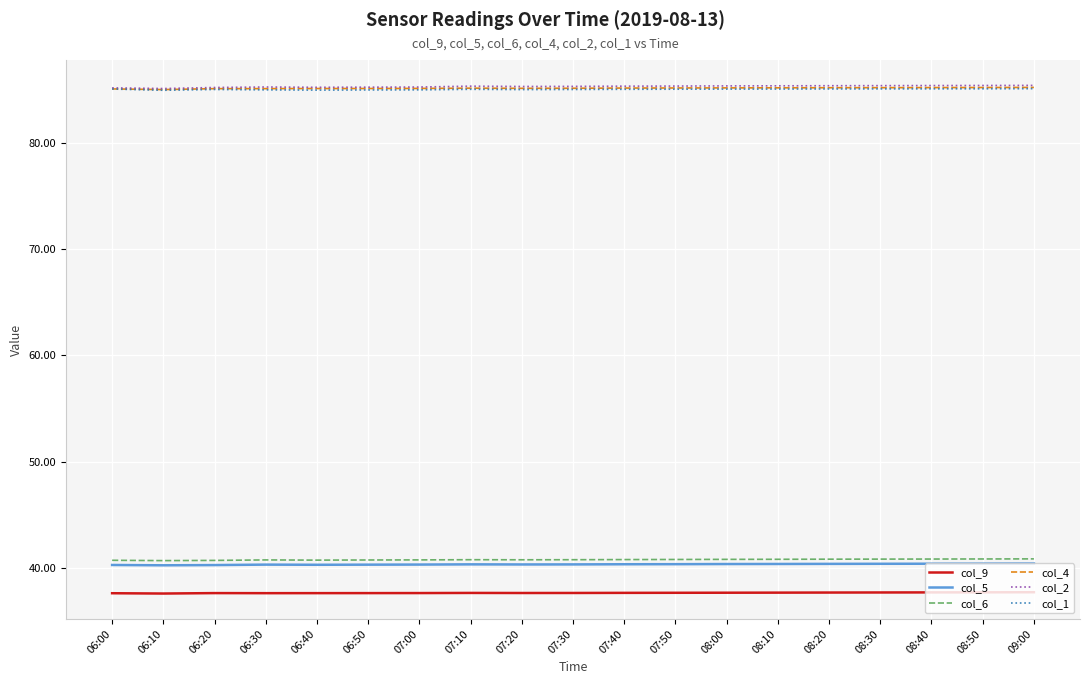

What position from the left is 07:10?

8